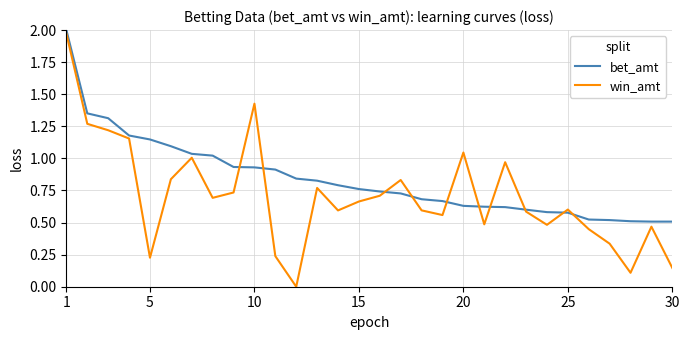

List the series in order of their overall mean, highest first.

bet_amt, win_amt